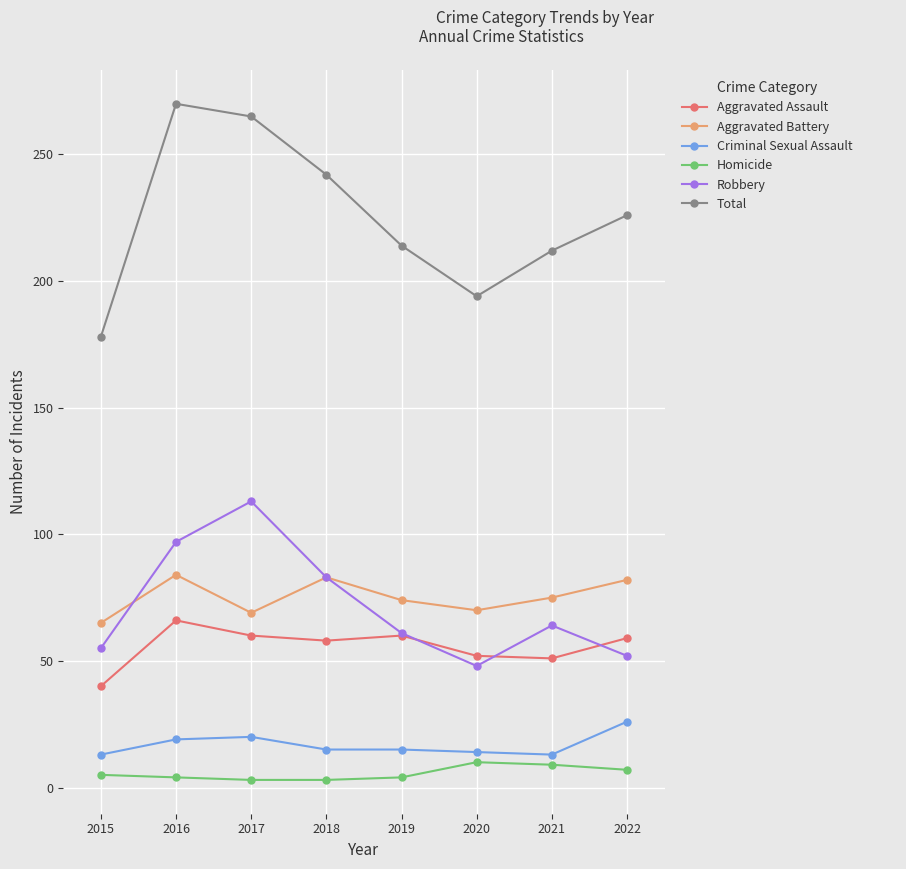

Where is the first local maximum for Aggravated Assault?

2016